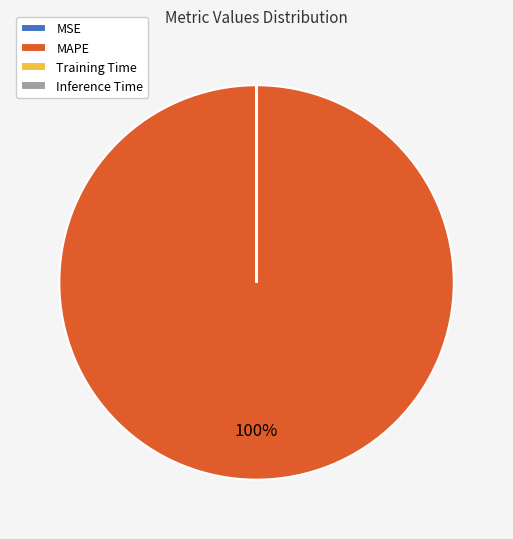

To the nearest percent, what is the average slice percentage?

25%